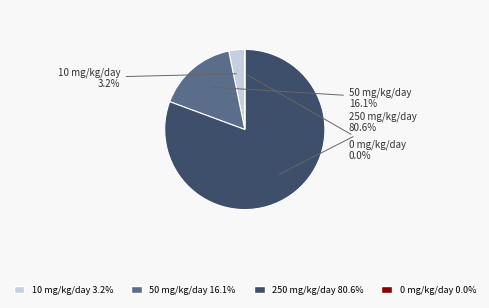

To the nearest percent, what is the average slice percentage?

25%